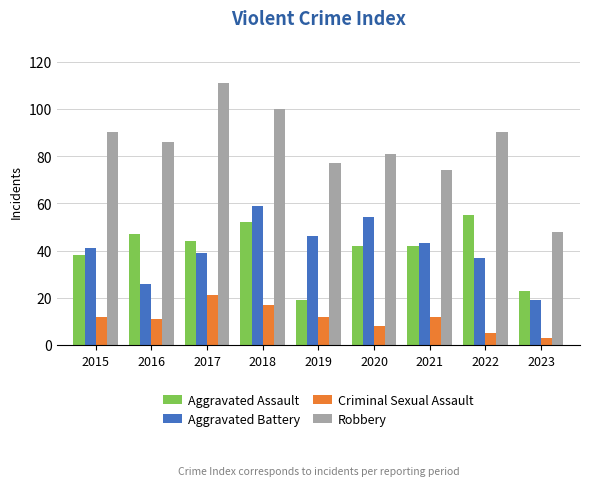

Between 2021 and 2023, which series saw the biggest shift?

Robbery